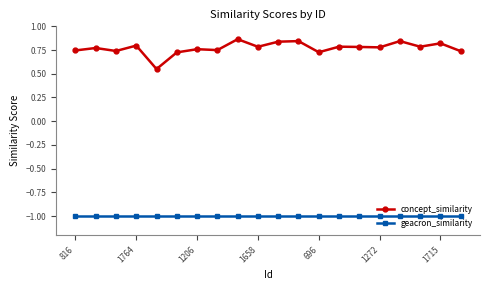

Does the chart display data point markers on the line(s)?

Yes